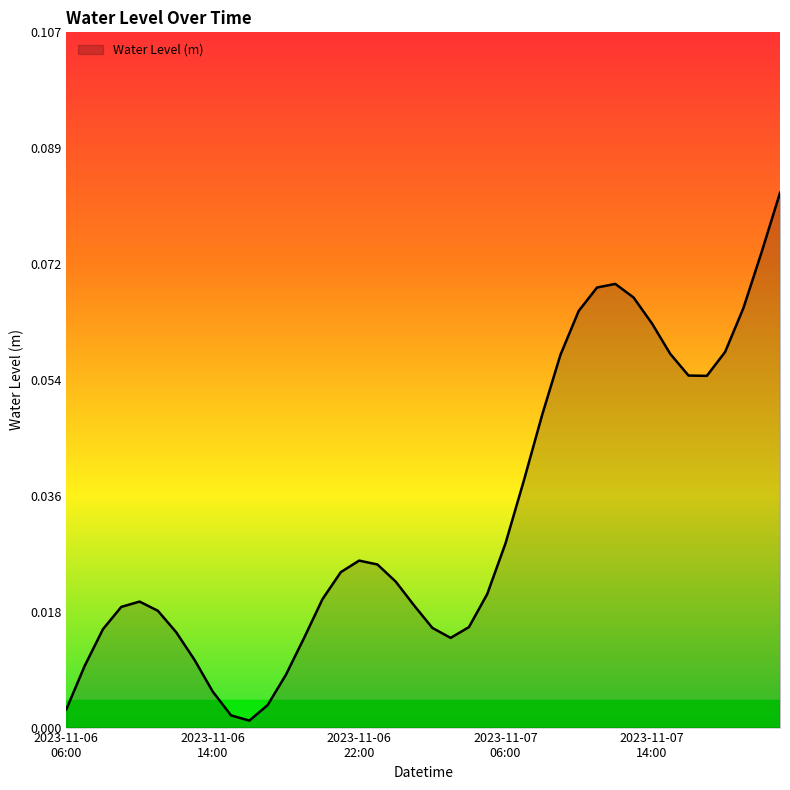

List the labels in order of value, smallest first.

2023-11-06 16:00, 2023-11-06 15:00, 2023-11-06 06:00, 2023-11-06 17:00, 2023-11-06 14:00, 2023-11-06 18:00, 2023-11-06 07:00, 2023-11-06 13:00, 2023-11-07 03:00, 2023-11-06 19:00, 2023-11-06 12:00, 2023-11-06 08:00, 2023-11-07 02:00, 2023-11-07 04:00, 2023-11-06 11:00, 2023-11-06 09:00, 2023-11-07 01:00, 2023-11-06 10:00, 2023-11-06 20:00, 2023-11-07 05:00, 2023-11-07 00:00, 2023-11-06 21:00, 2023-11-06 23:00, 2023-11-06 22:00, 2023-11-07 06:00, 2023-11-07 07:00, 2023-11-07 08:00, 2023-11-07 17:00, 2023-11-07 16:00, 2023-11-07 09:00, 2023-11-07 15:00, 2023-11-07 18:00, 2023-11-07 14:00, 2023-11-07 10:00, 2023-11-07 19:00, 2023-11-07 13:00, 2023-11-07 11:00, 2023-11-07 12:00, 2023-11-07 20:00, 2023-11-07 21:00